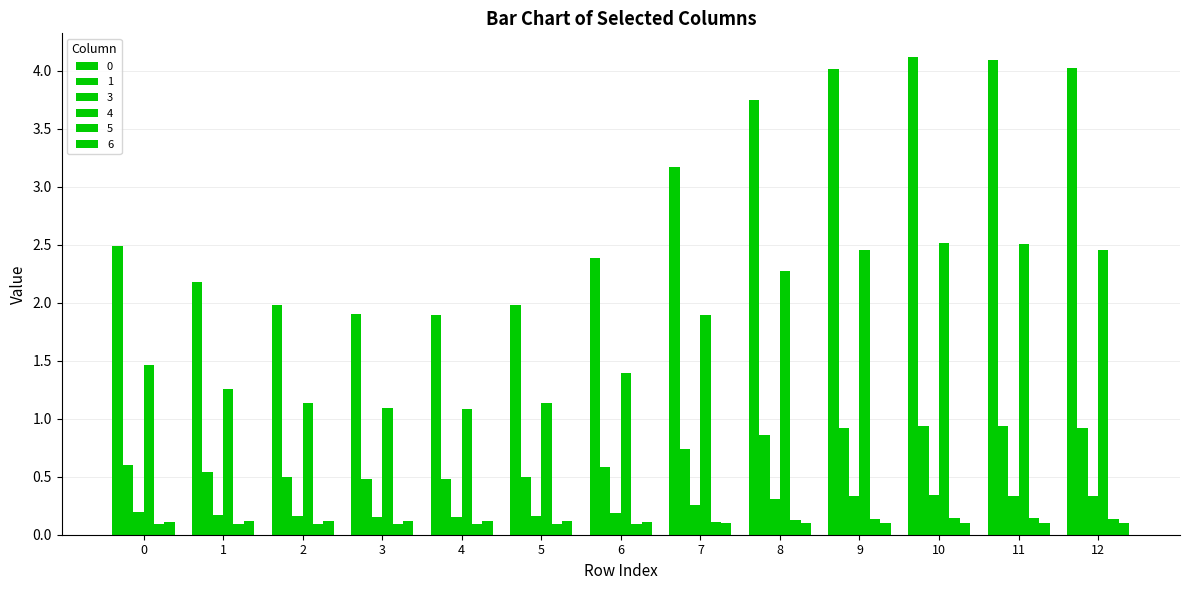

At which label does 1 reach its minimum?

4